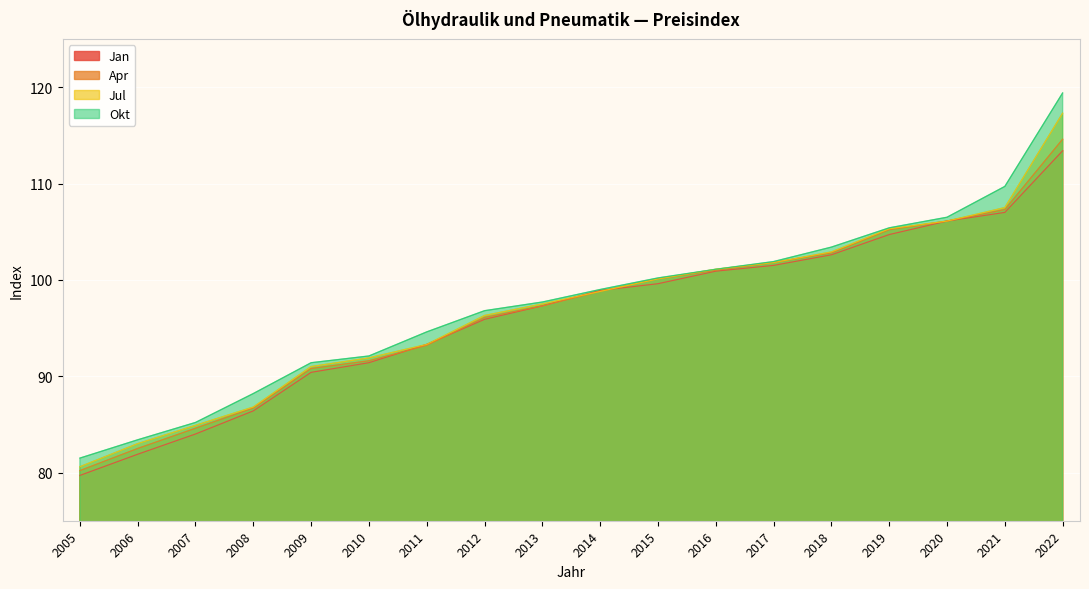

What is the difference between the highest and lowest values at 2013?

0.4